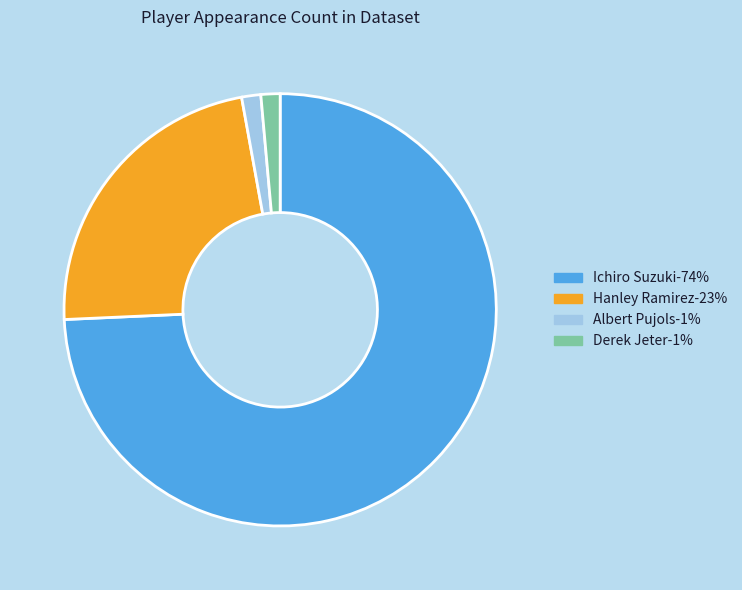

How many slices are in this pie chart?

4